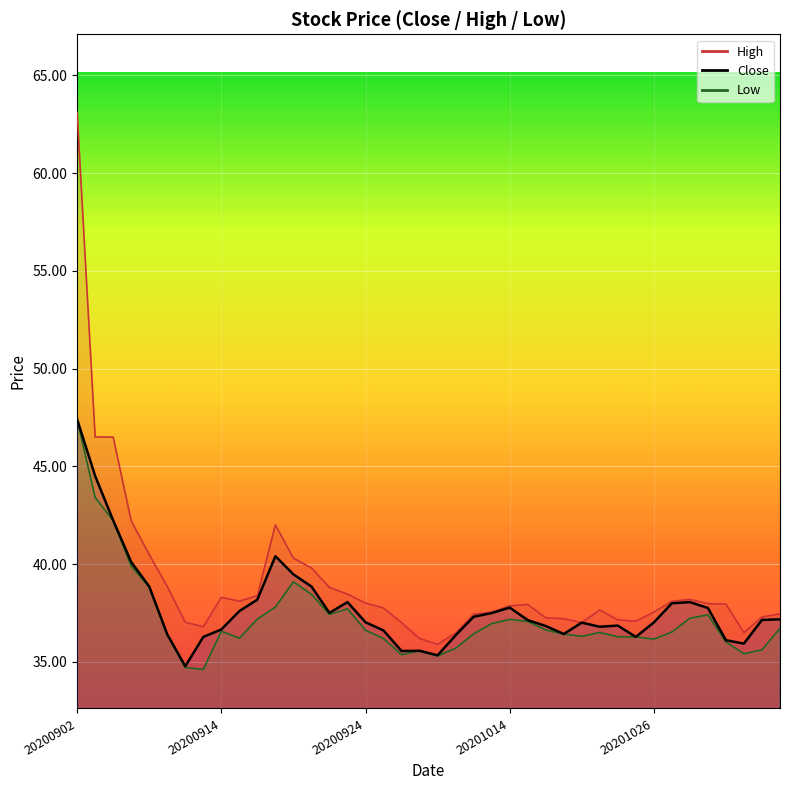

True or false: High and Close intersect in this chart.

False